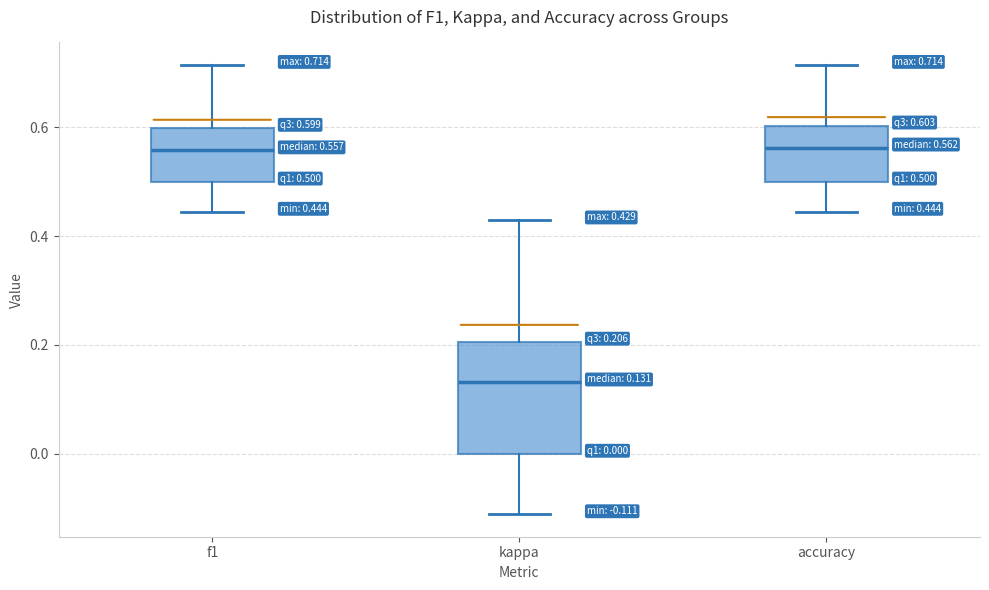

Which box has the lowest median line?

kappa